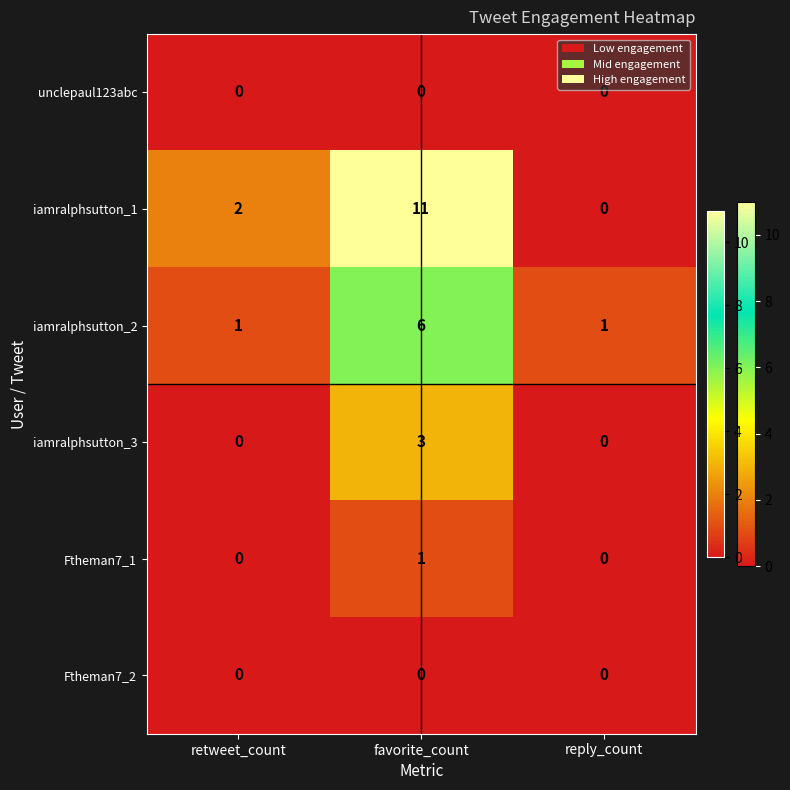

Which series changed the most between retweet_count and reply_count?

iamralphsutton_1